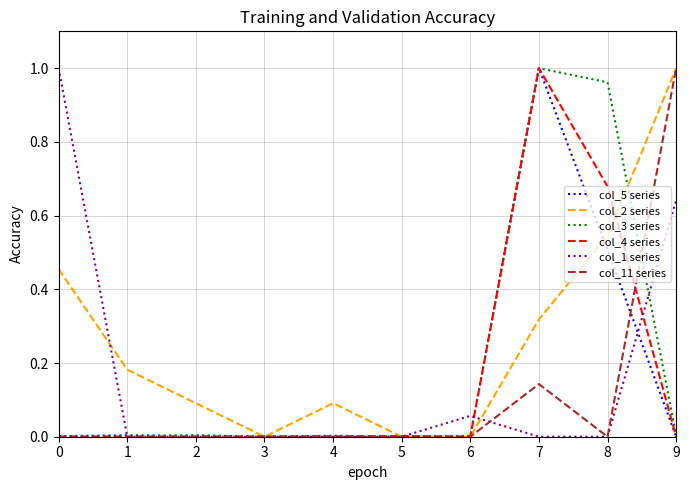

At which category is the sum across all series the highest?

7